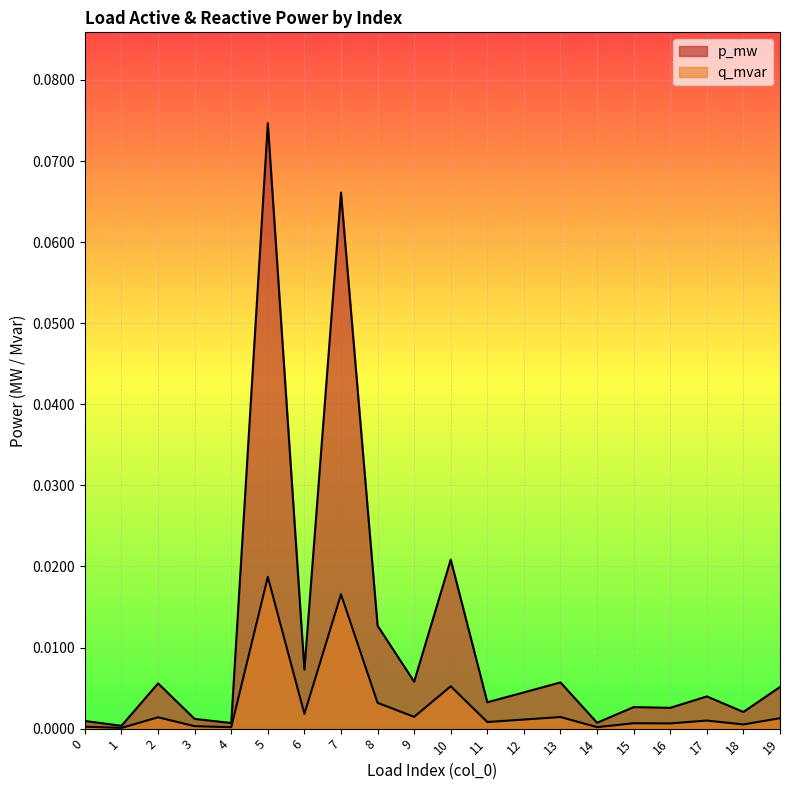

List the series in order of their peak value, highest first.

p_mw, q_mvar